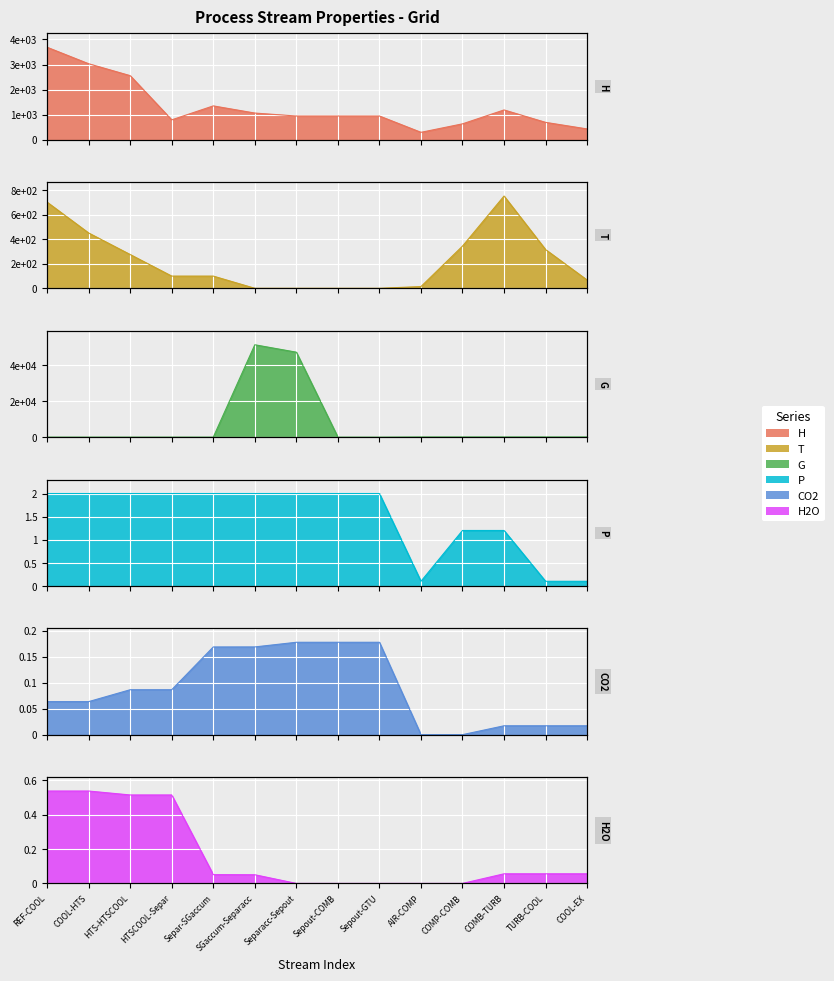

Where is the first local minimum for P?

AIR-COMP